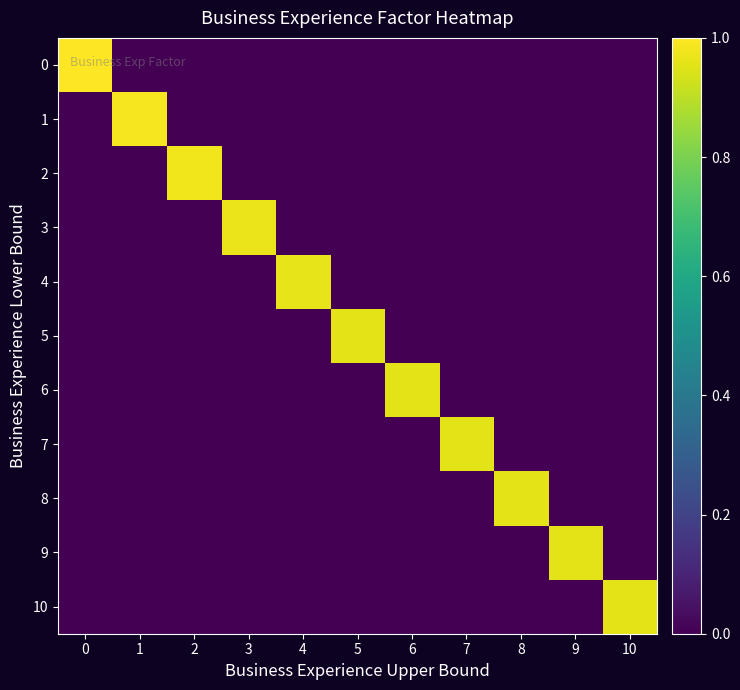

Which label corresponds to the smallest value in the chart?

1